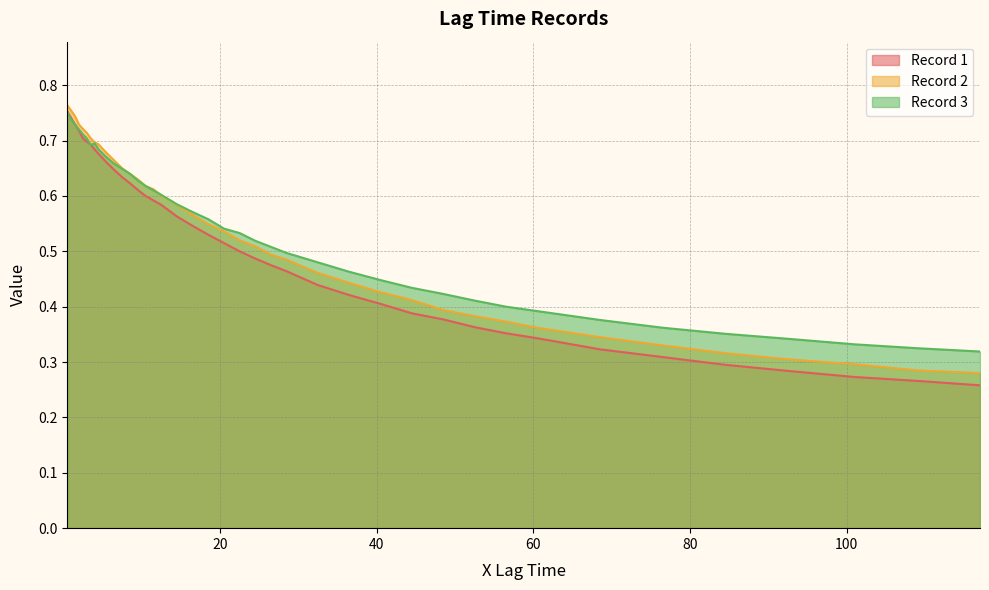

What position from the left is 2.0?

4